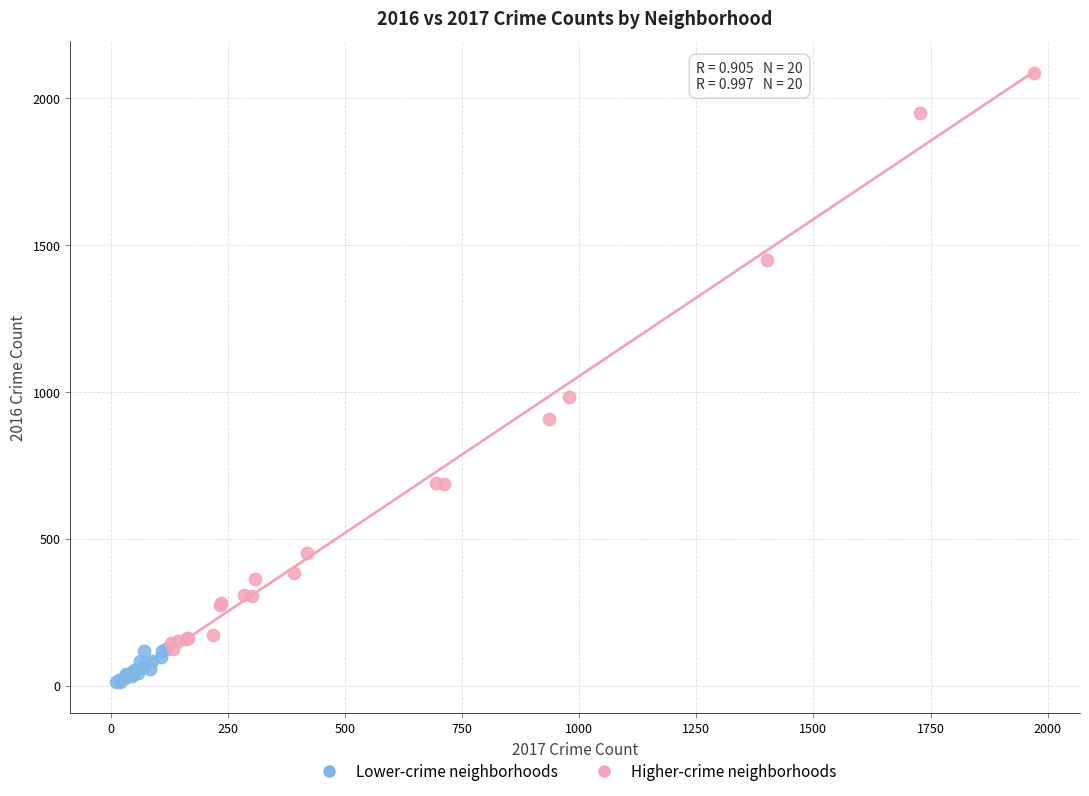

Which series contains the highest Y value?

Higher-crime neighborhoods